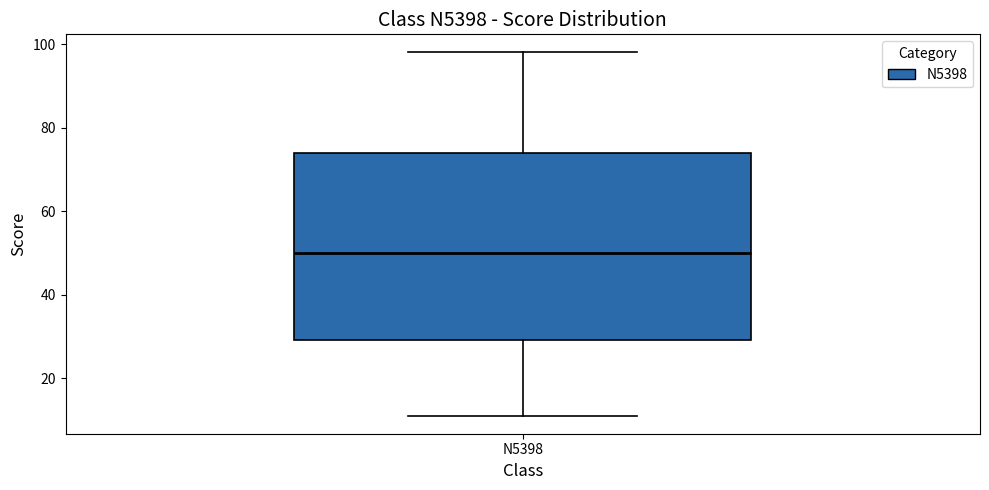

Read this box plot against the y-axis: the position of the median line, the range covered by the box, and the ends of both whiskers. The values are not printed on the chart, so give them approximately, as read against the axis.

median 50, box 30 to 74, whiskers 12 to 98